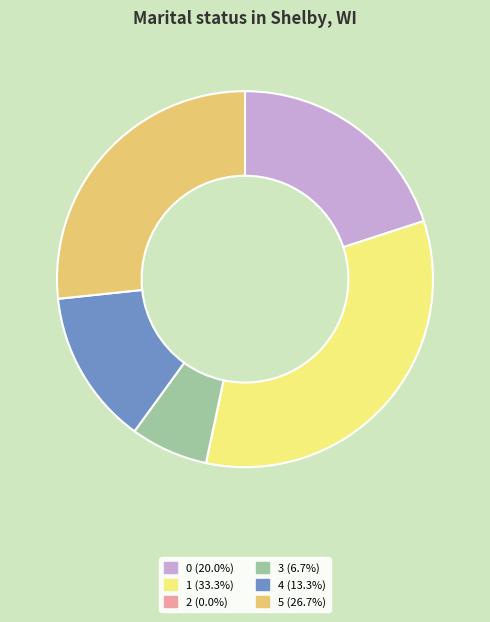

Which slice is the largest?

1